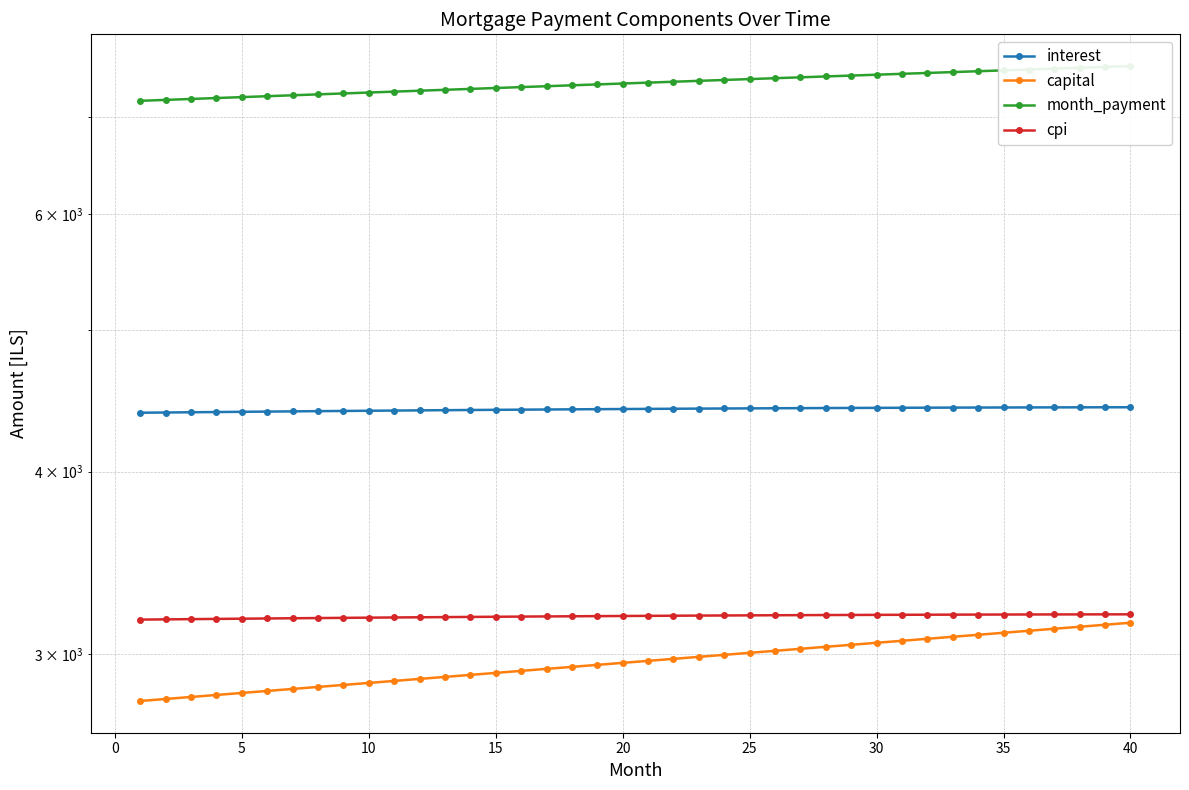

Rank the series by their maximum value, from lowest to highest.

capital, cpi, interest, month_payment